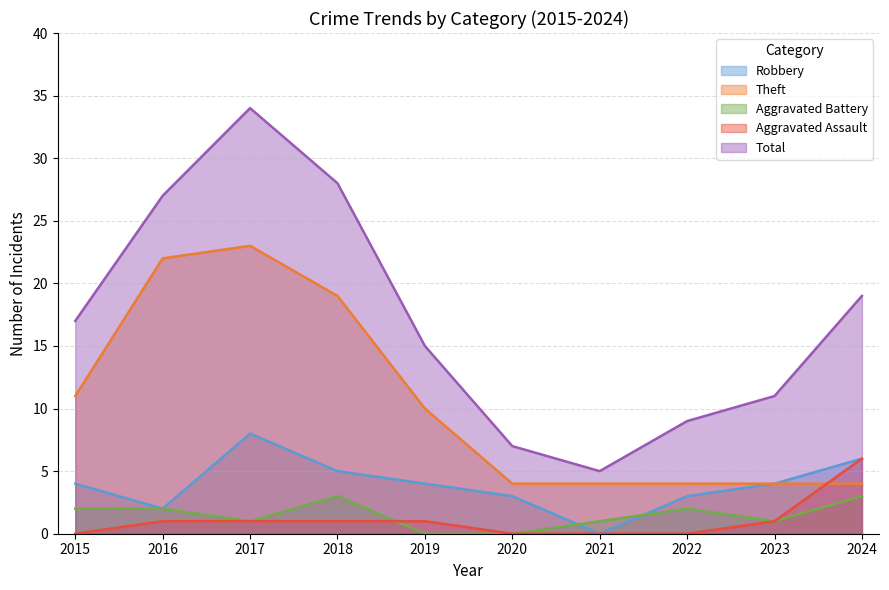

What is the value of the Total point at the 9th from the left?

11